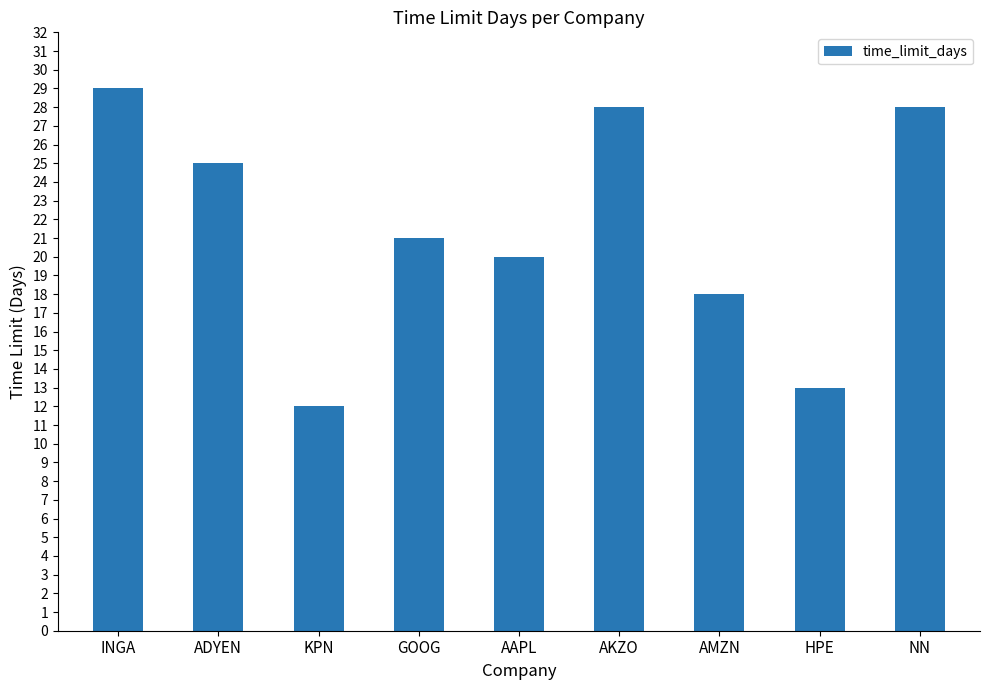

What is the minimum value shown in the chart?

12